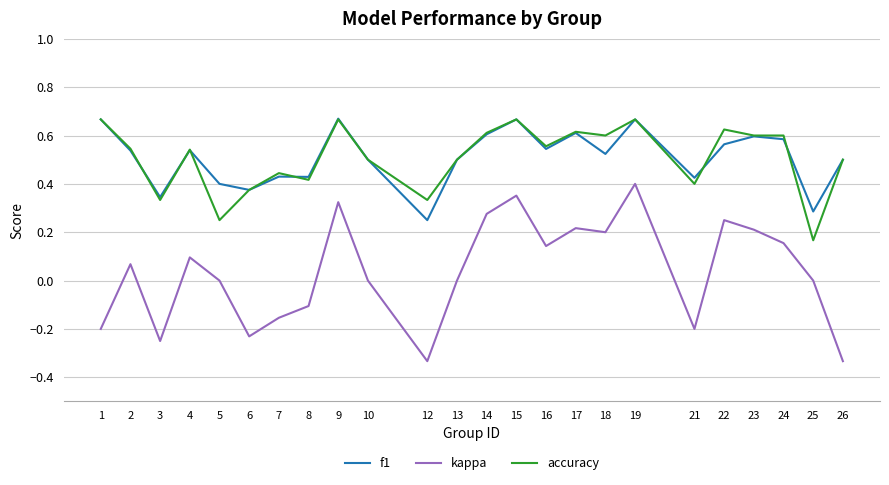

The f1 series shows 0.2 at 12. True or false?

True